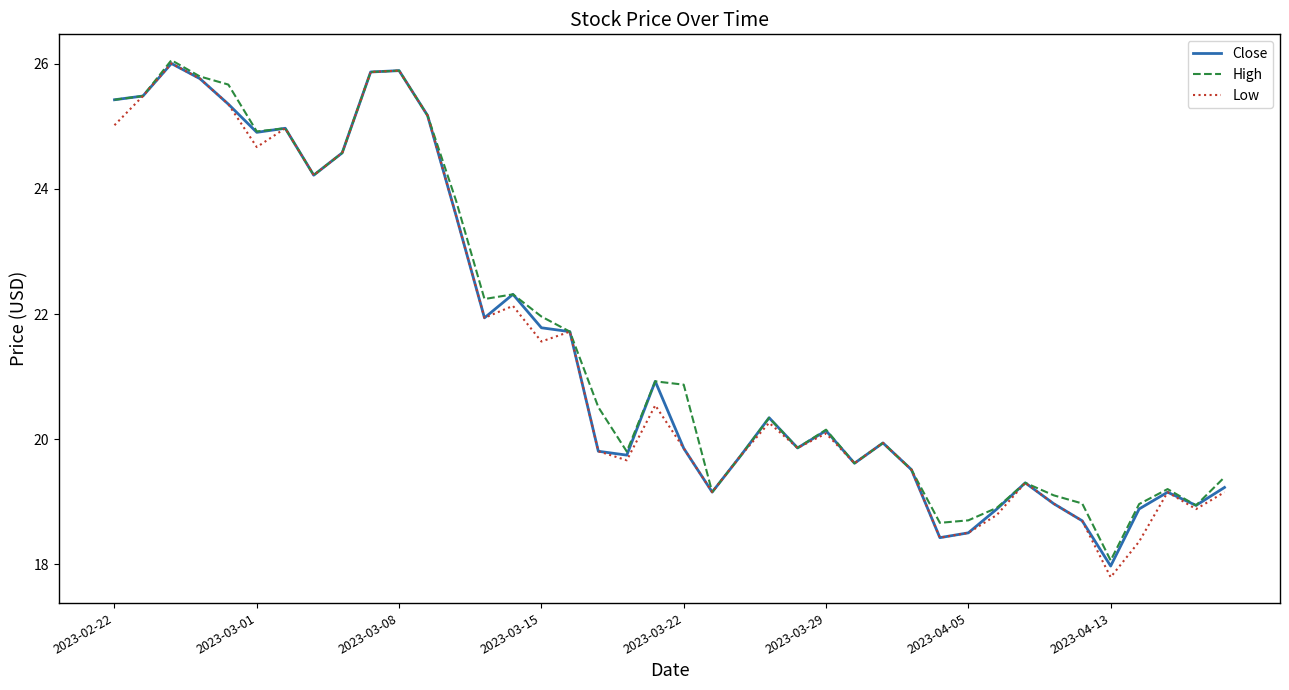

Which series has the widest spread of values?

Low